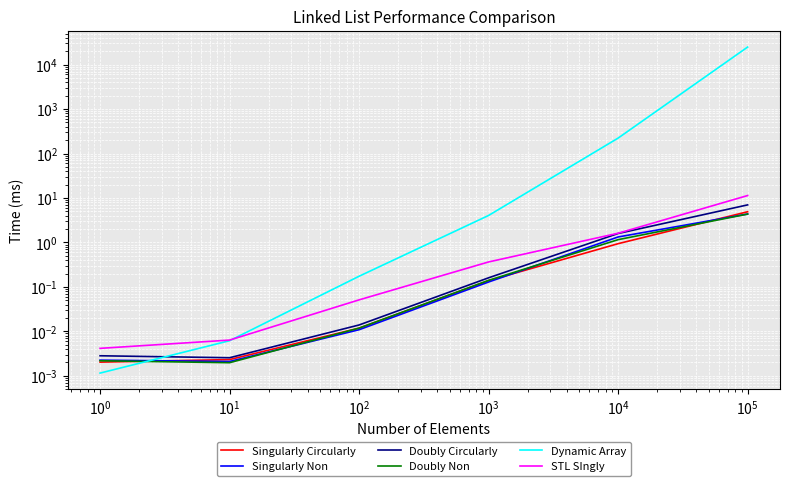

Which series changed the most between $\mathdefault{10^{0}}$ and $\mathdefault{10^{1}}$?

Dynamic Array